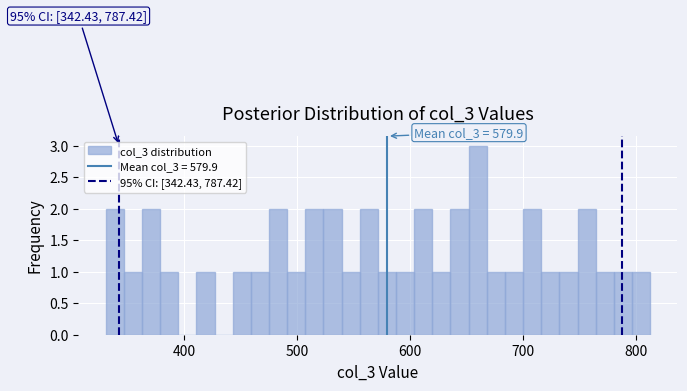

Read against the x-axis, roughly where is the centre of the tallest bar?

660